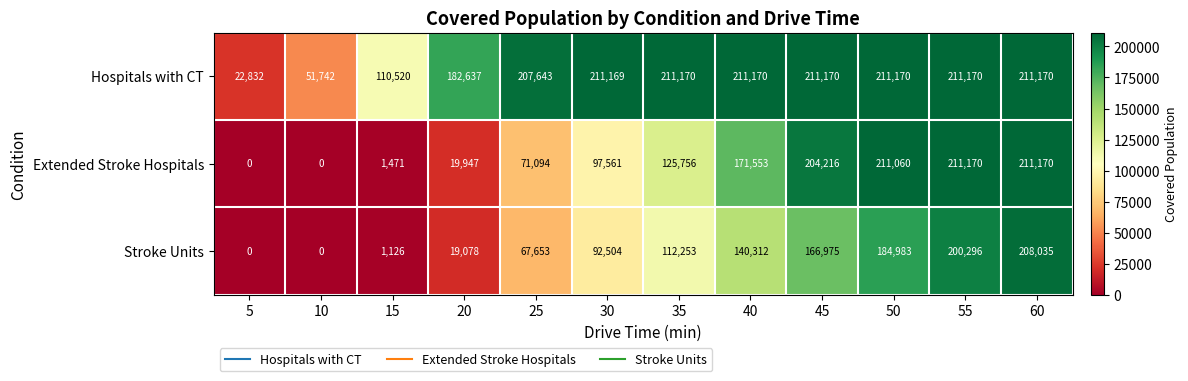

Which series has the largest range (max minus min)?

Extended Stroke Hospitals